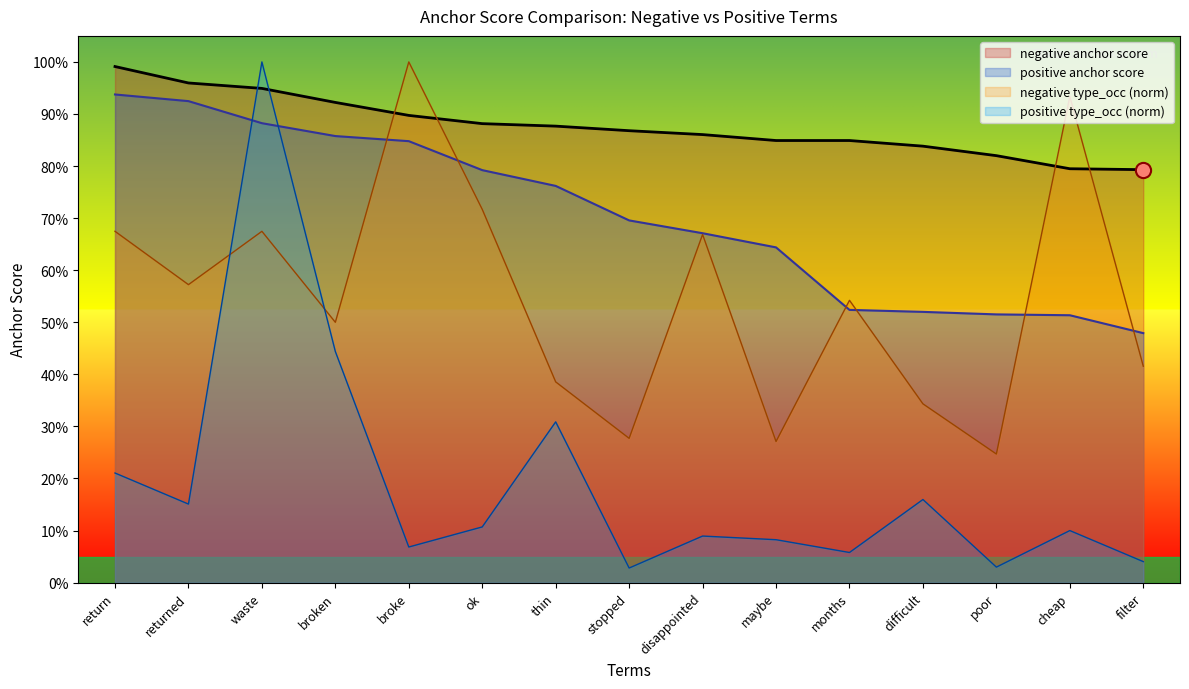

At how many categories does at least one series exceed 0?

15